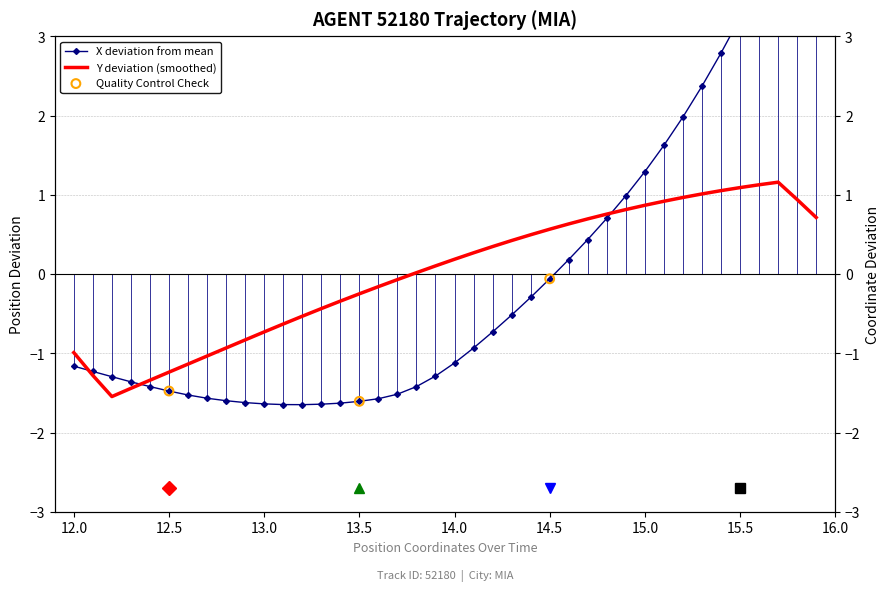

At how many categories does at least one series exceed -1?

33